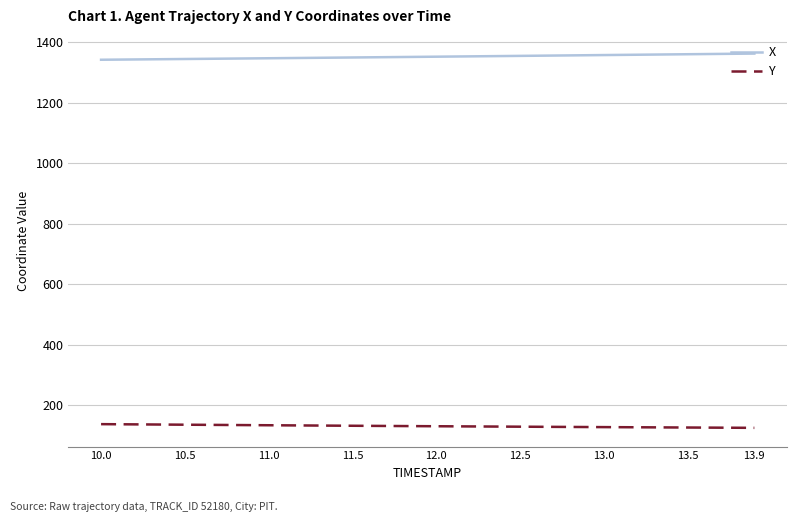

True or false: X and Y cross at least once.

False